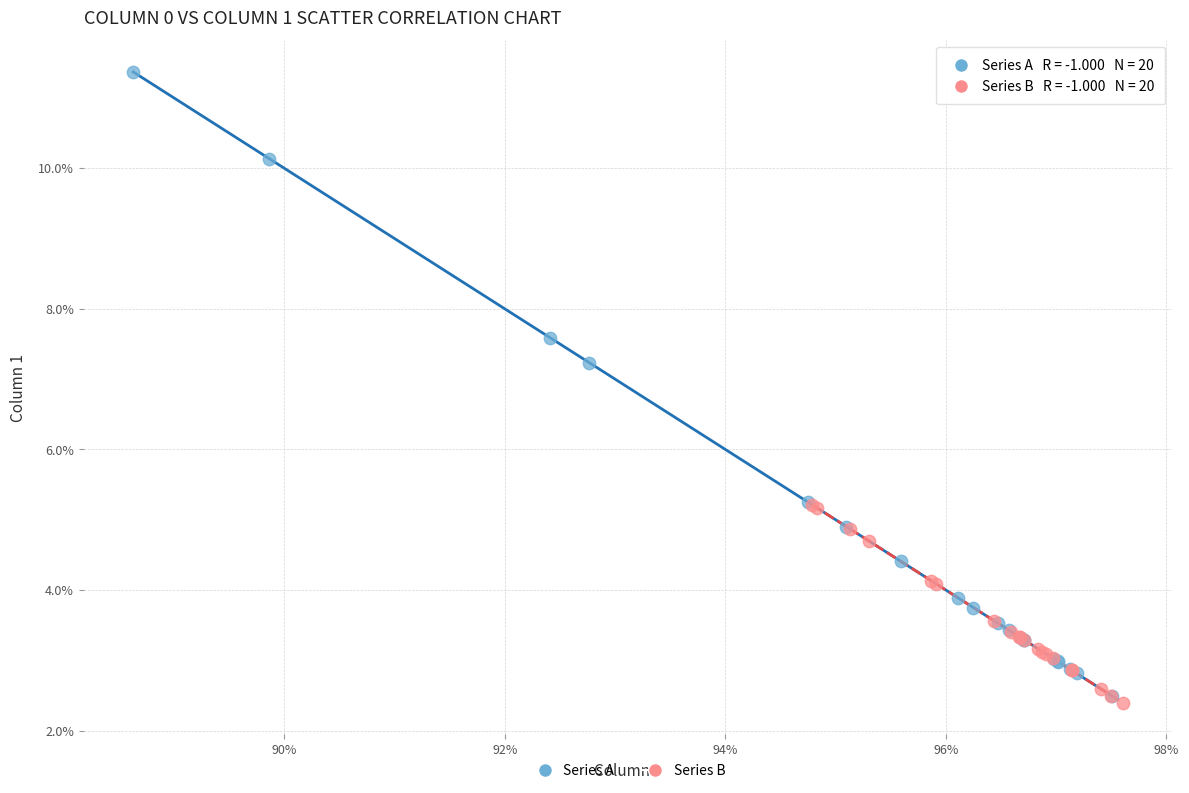

Which series reaches the maximum Y coordinate?

Series A